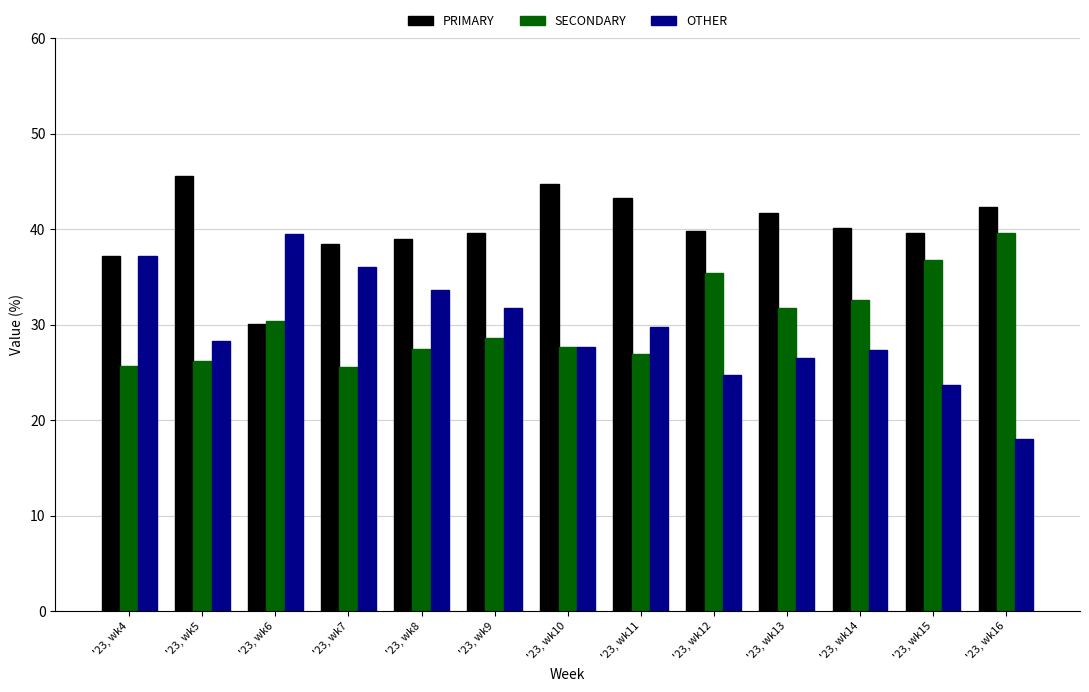

What is the average value of the PRIMARY series?

40.1